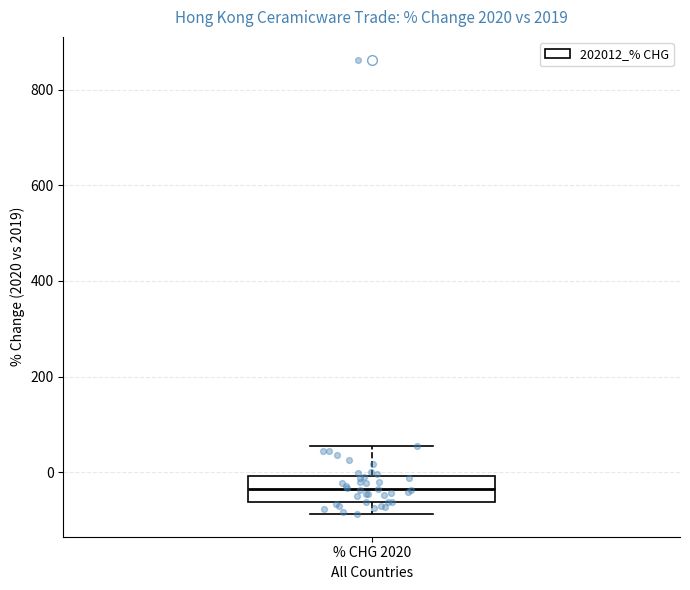

Read this box plot against the y-axis: the position of the median line, the range covered by the box, and the ends of both whiskers. The values are not printed on the chart, so give them approximately, as read against the axis.

median -40, box -60 to 0, whiskers -80 to 60